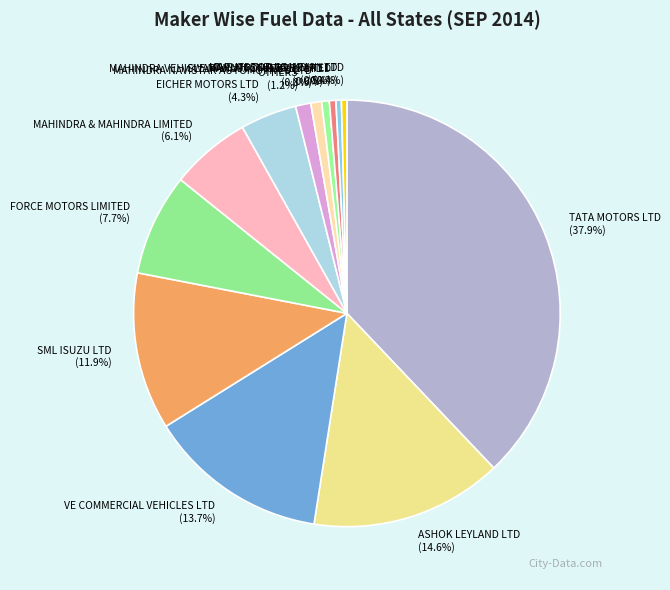

Which has a higher value, ASHOK LEYLAND LTD or MARUTI SUZUKI INDIA LTD?

ASHOK LEYLAND LTD